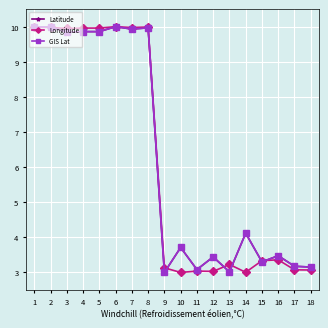

How many categories are shown in the chart?

18